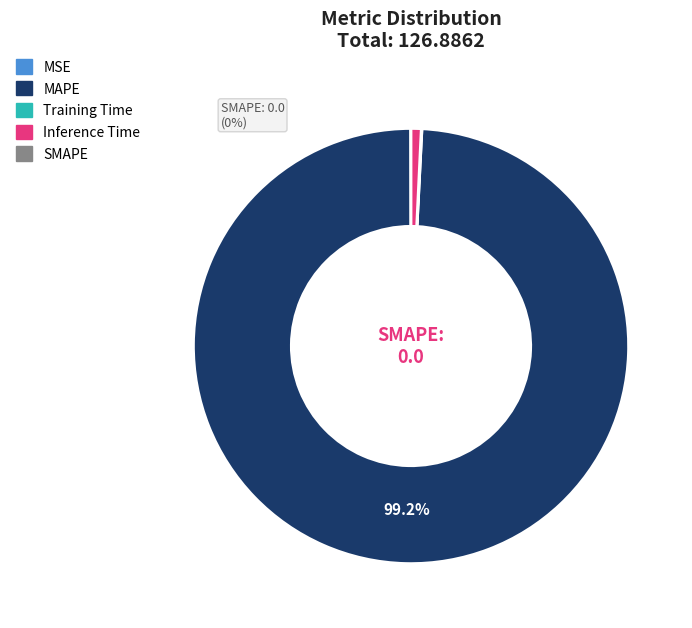

Is there any slice that represents more than half of the pie?

Yes